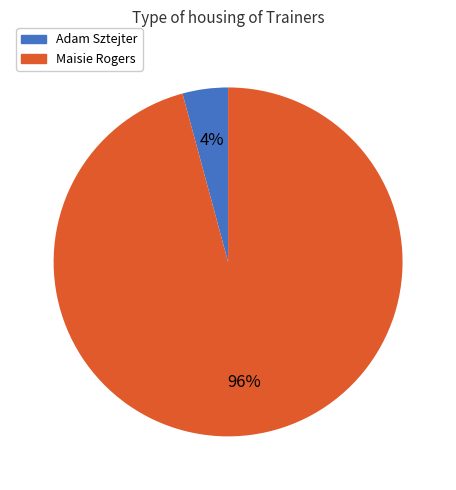

The Maisie Rogers slice represents 96% of the pie. True or false?

True